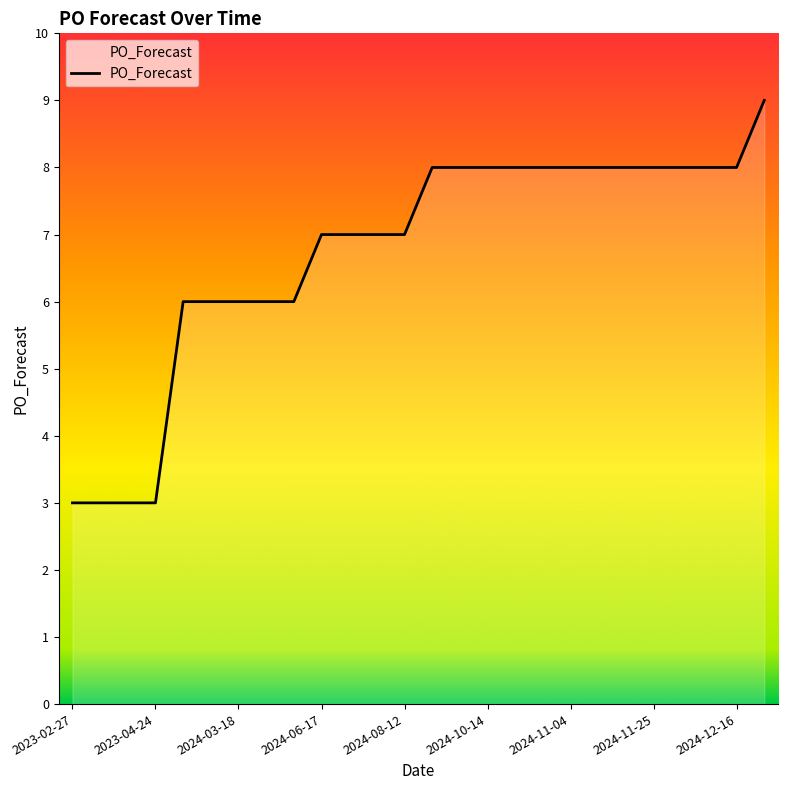

How many lines are shown in the chart?

1